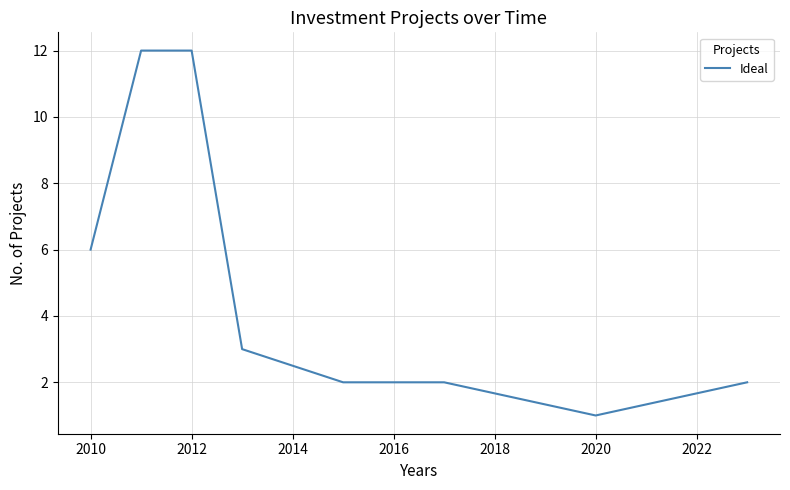

True or false: the data has more than 2 interior local peaks.

False